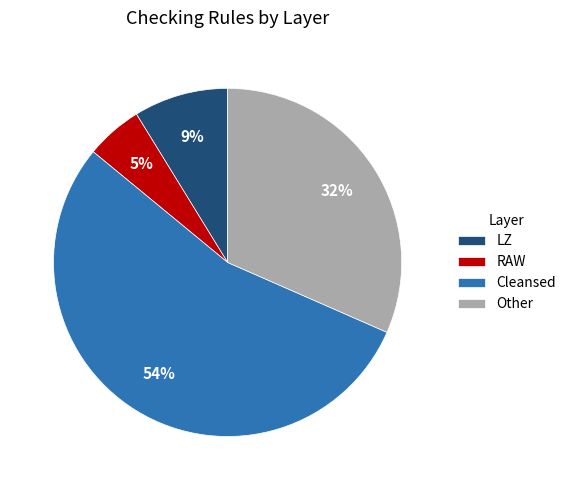

Approximately how many times larger is the value at RAW compared to Cleansed?

0.1